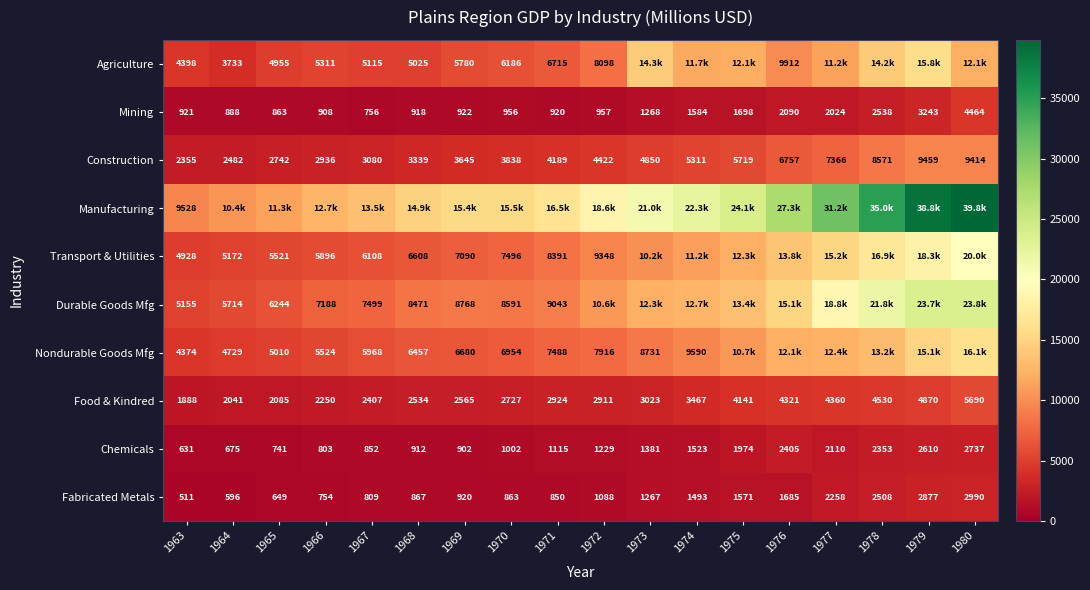

What is the sum of all Fabricated Metals values?

24556.0